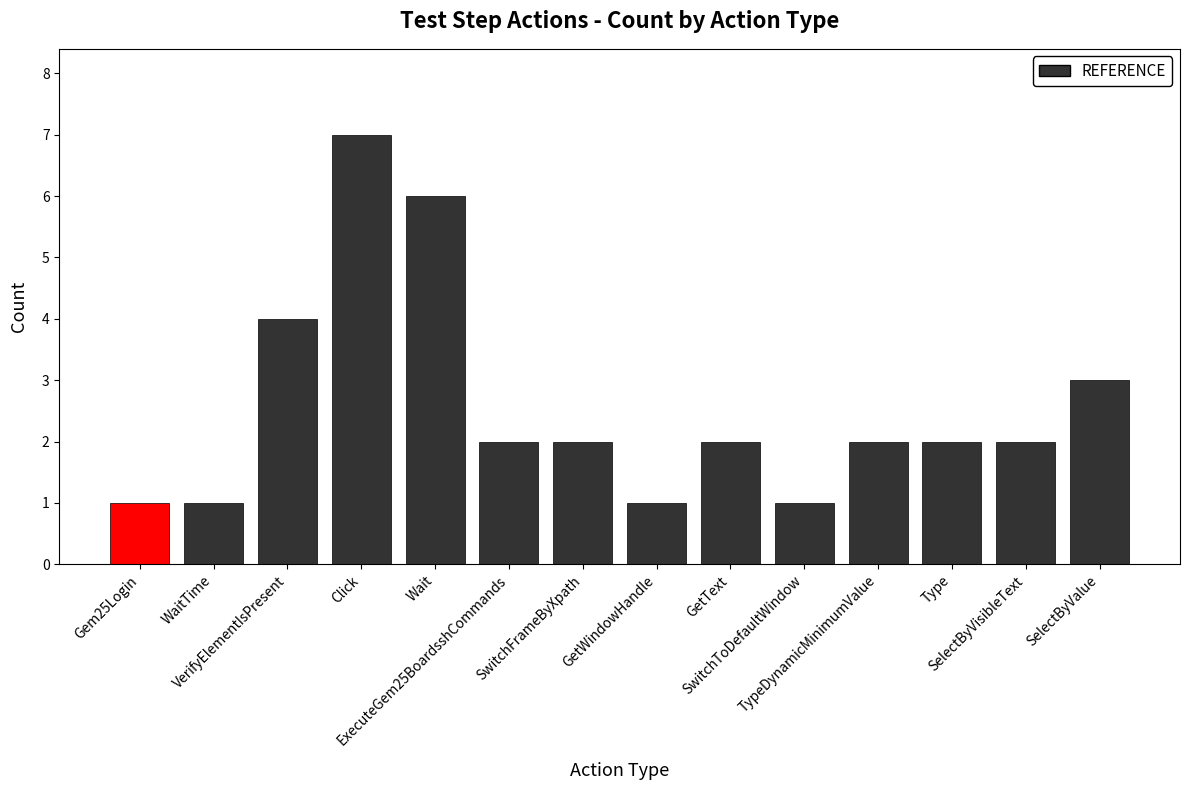

What is the sum of all values?

36